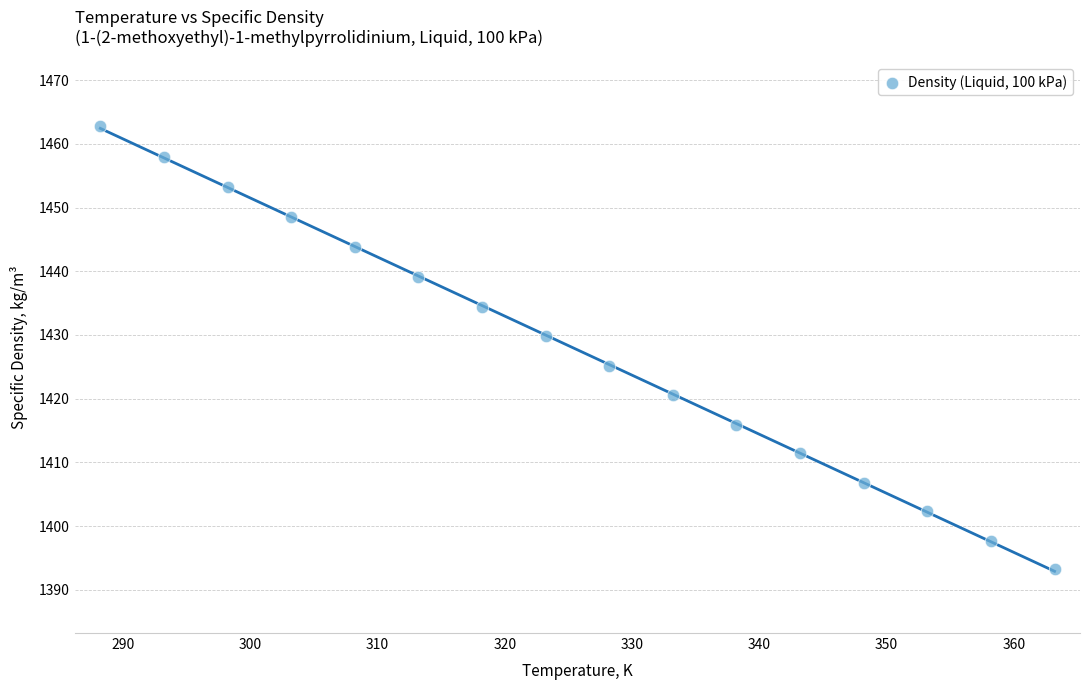

What Y value in the scatter plot is closest to 1428?

1429.8